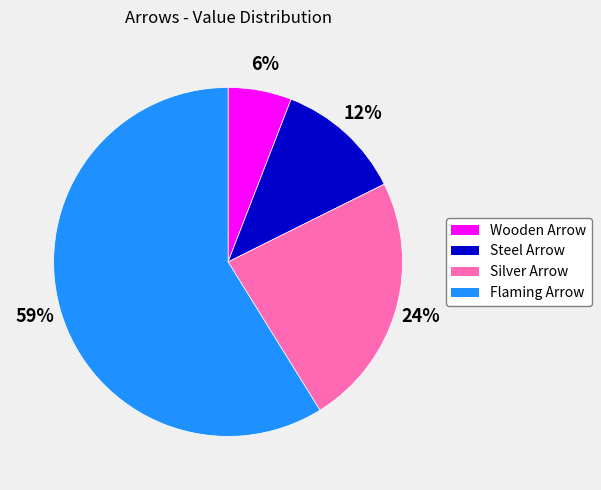

How many slices are in this pie chart?

4